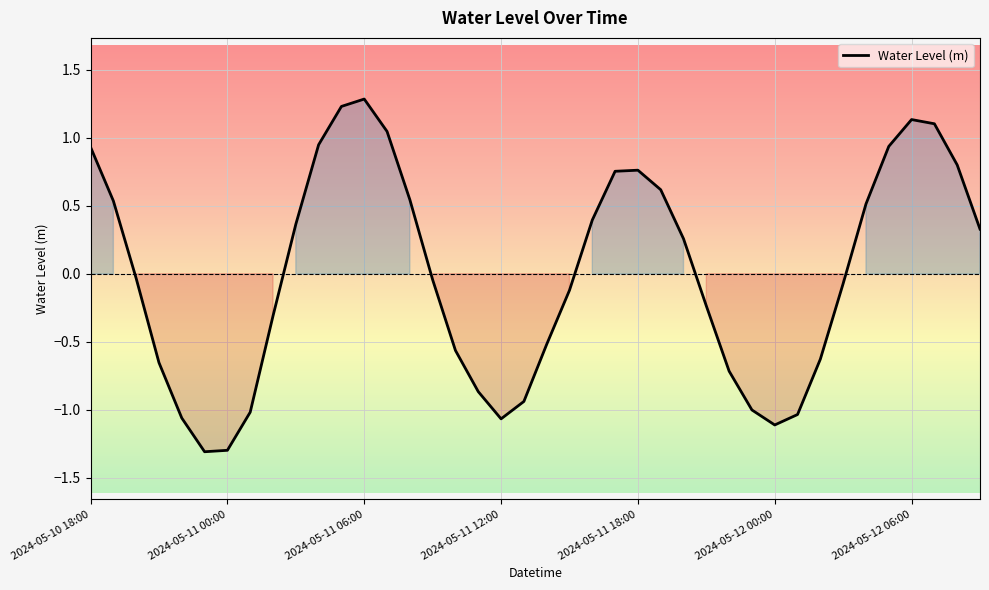

What is the sum of all values?

-0.1